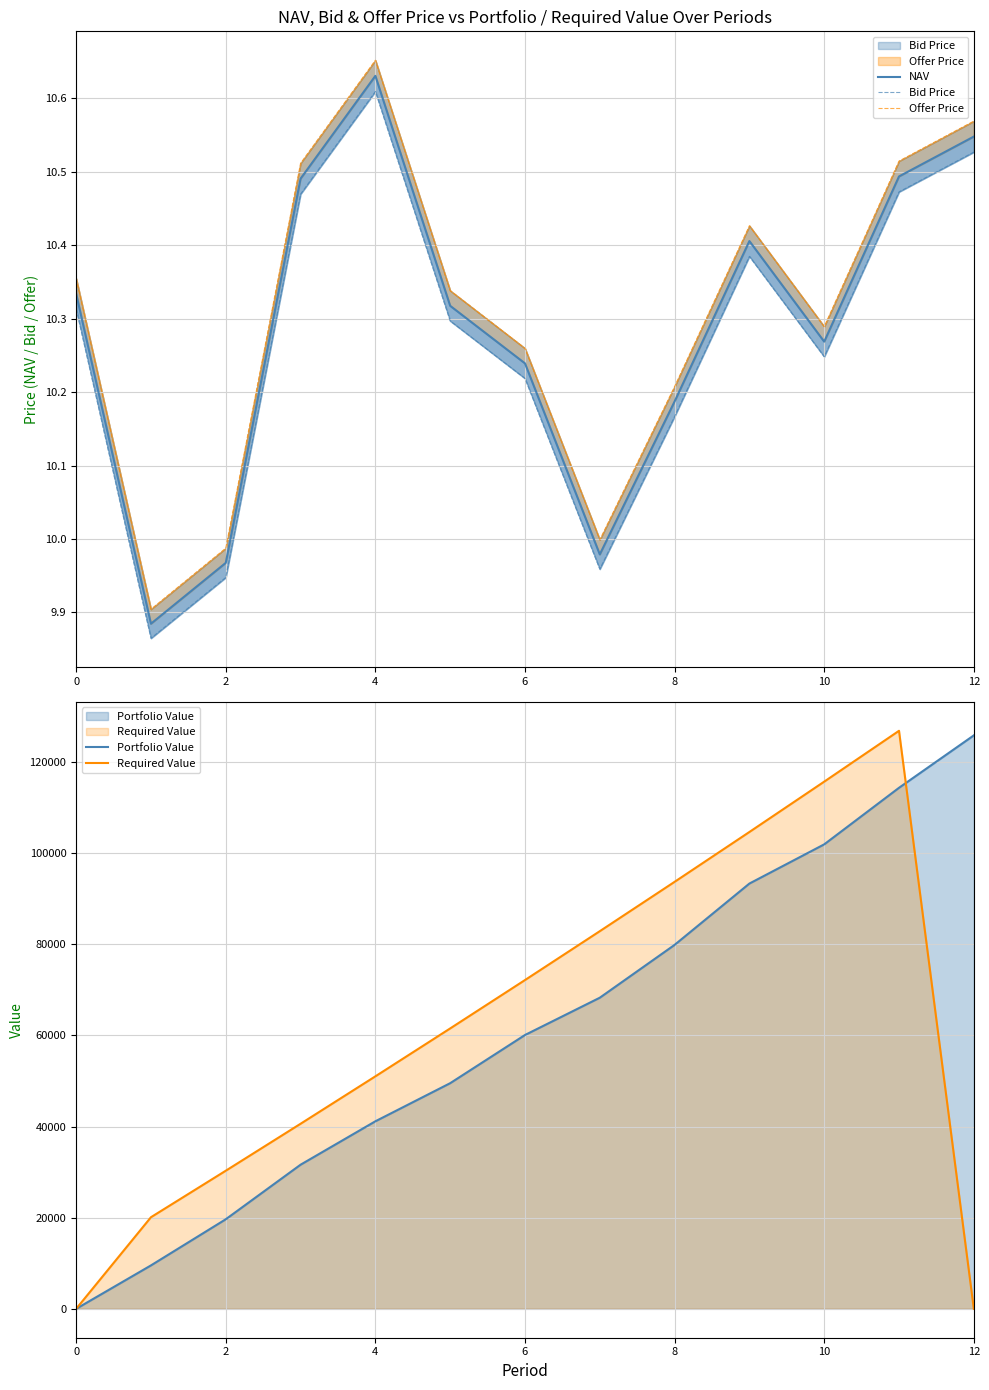

True or false: Required Value has a value of 115668.3 at 10.

True